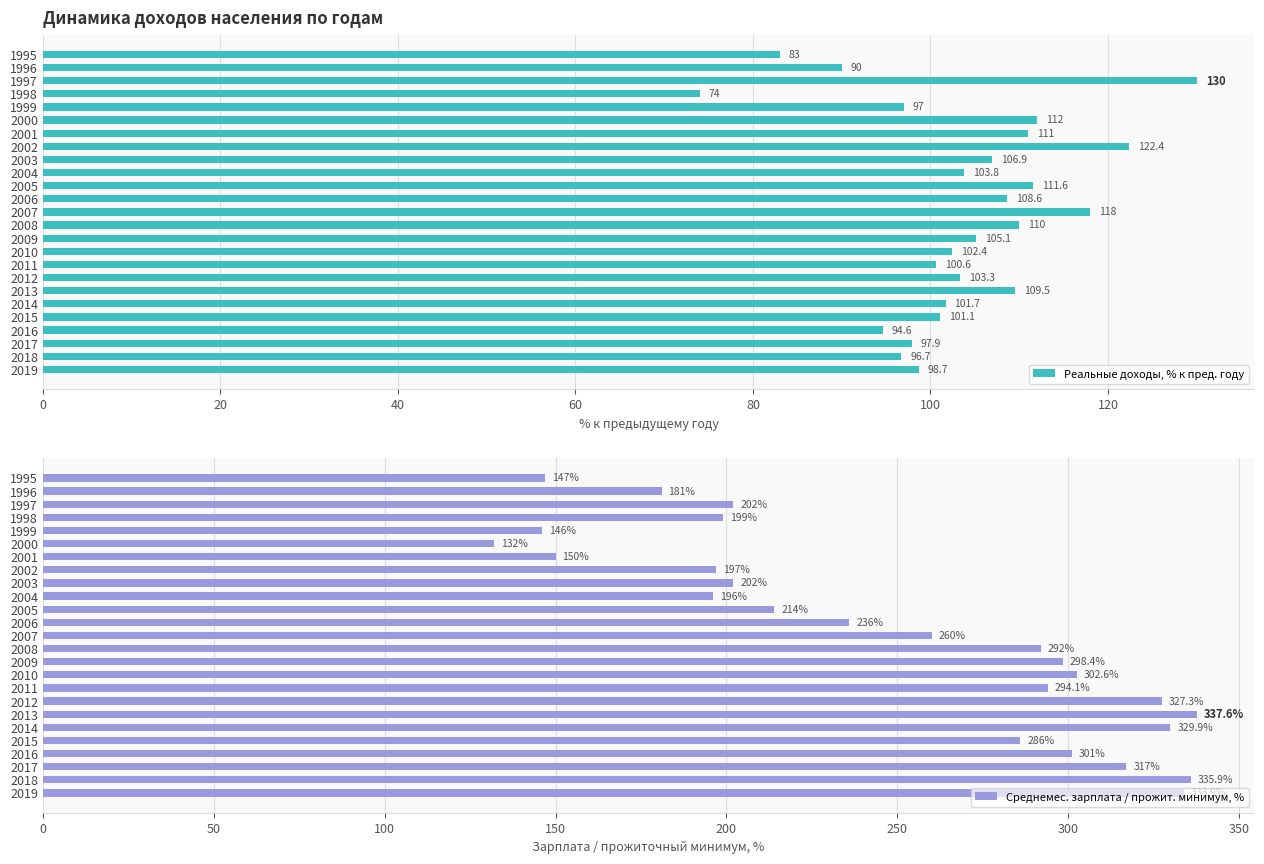

The value of Реальные доходы, % к пред. году at 2000 is 195.5. True or false?

False